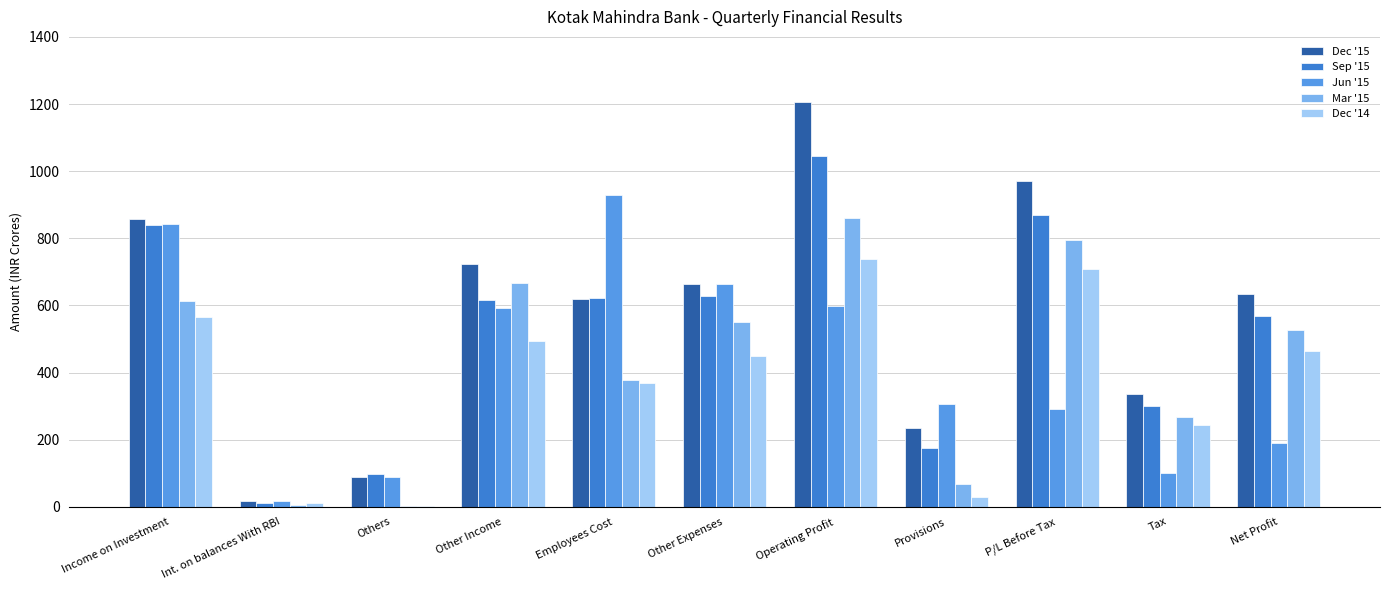

What is the sum of all Dec '14 values?

4070.4